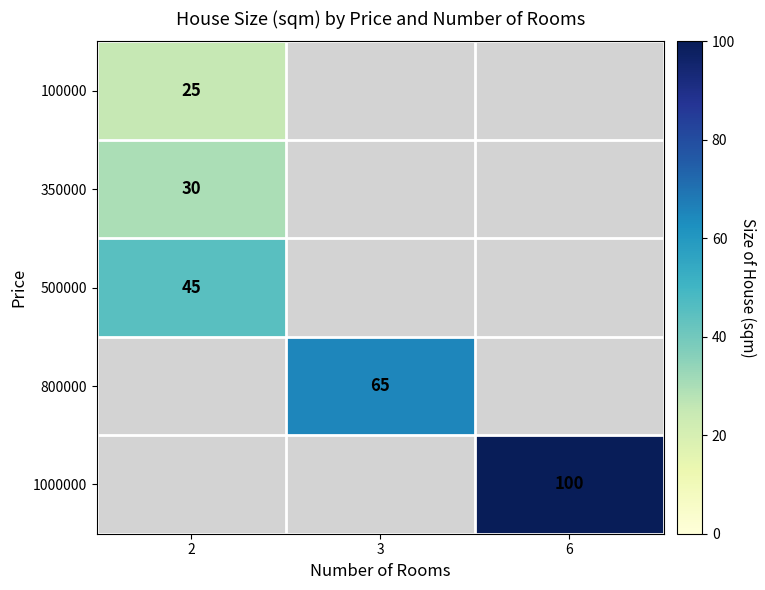

True or false: 100000 has a value of 25 at 2.

True